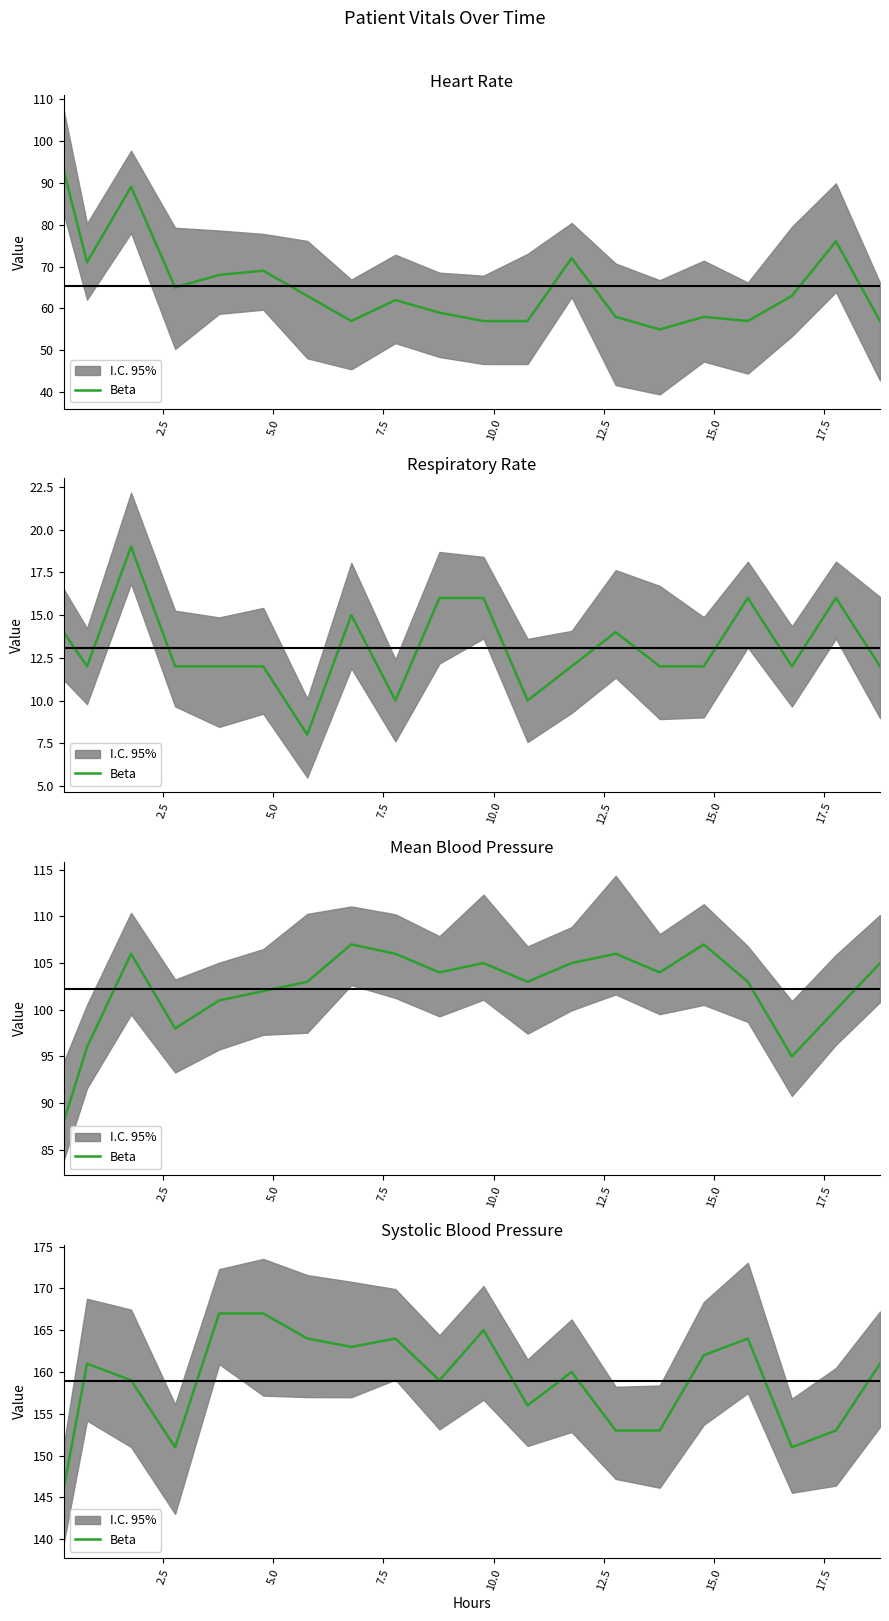

True or false: there are more than 0 points higher than both neighbors.

True